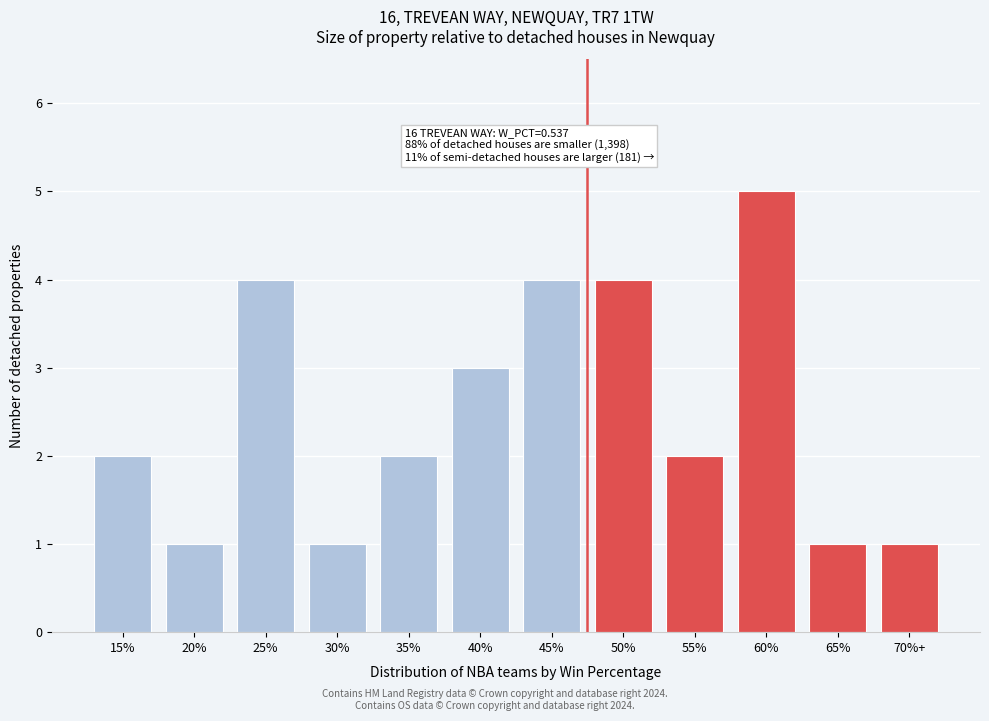

Reading left to right, transcribe all the data shown in this chart.

2	1	4	1	2	3	4	4	2	5	1	1